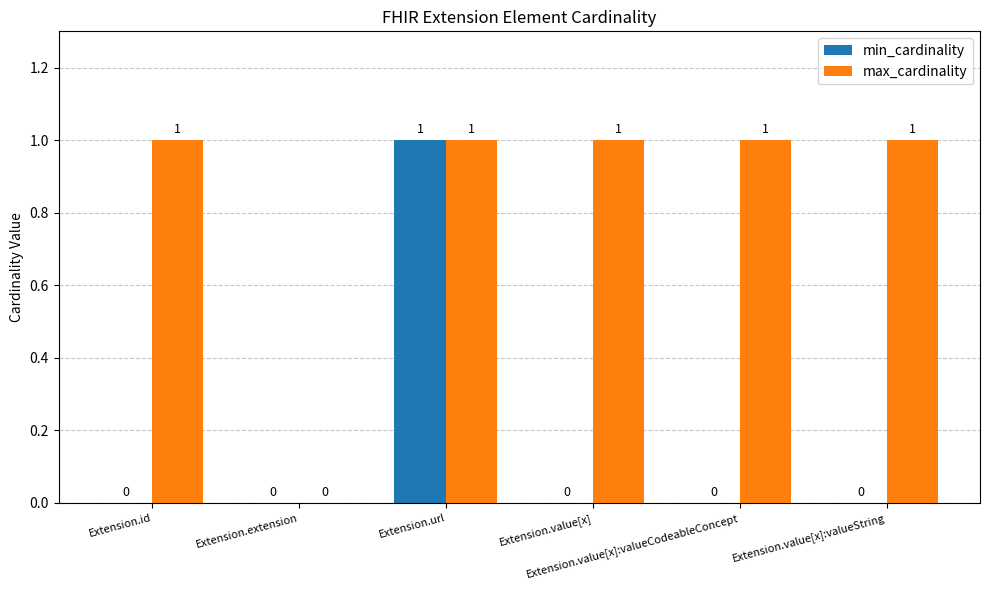

Is the value of max_cardinality at Extension.value[x] greater than the value of min_cardinality at Extension.extension?

Yes